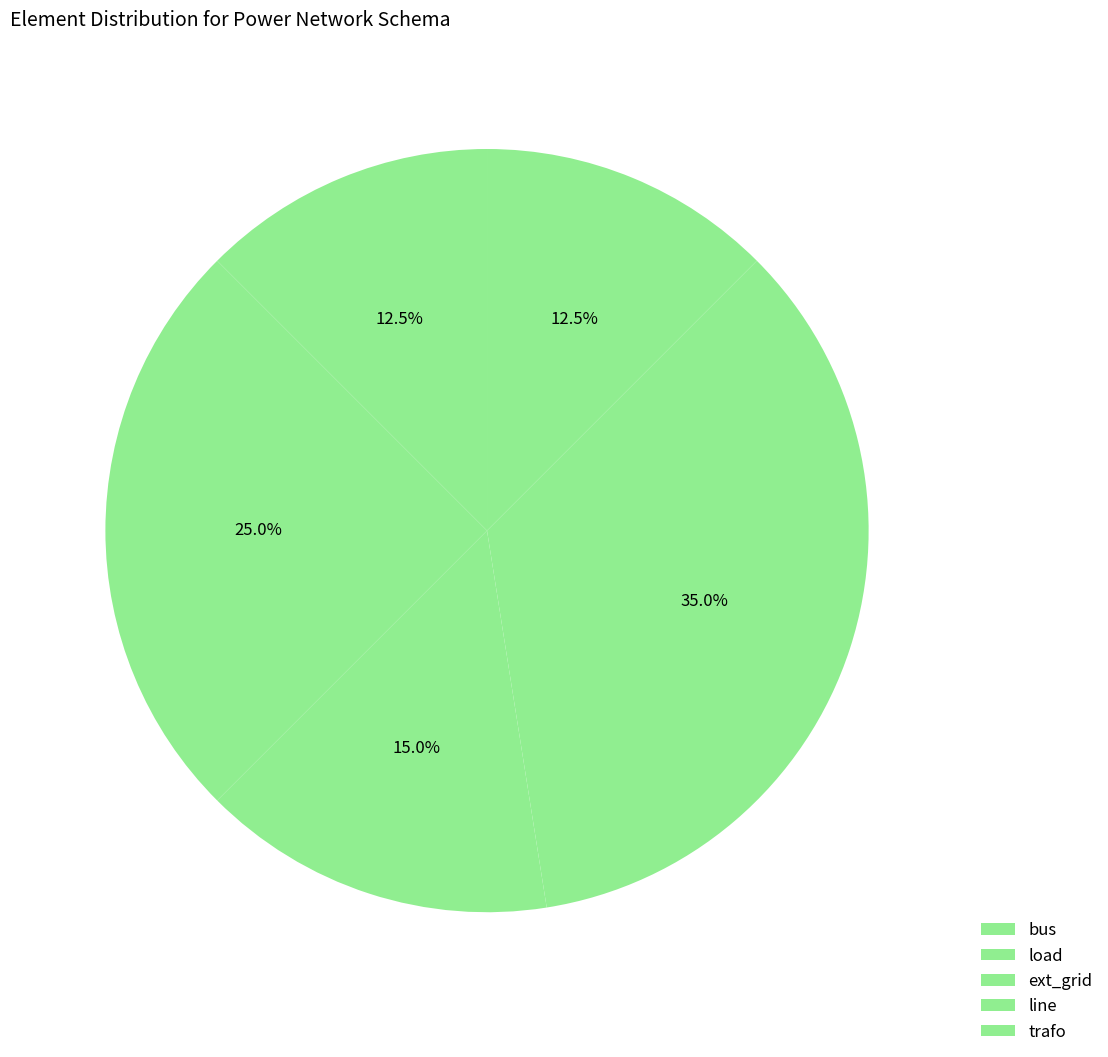

How many segments does this pie chart have?

5